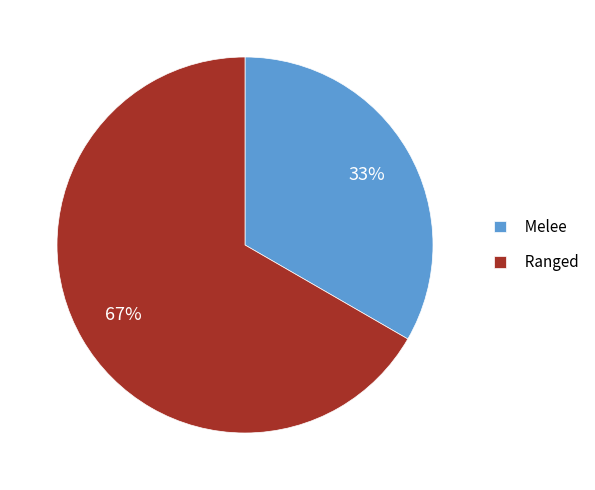

Combined, do Ranged and Melee account for over 50%?

Yes